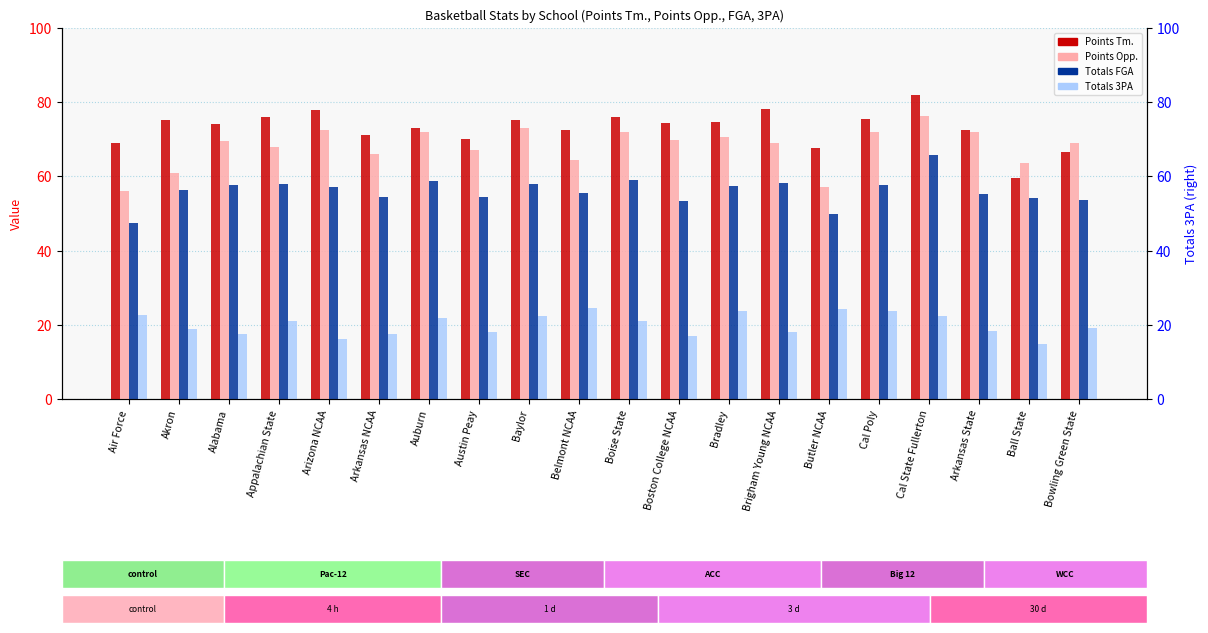

Which has a higher value, Arkansas State or Butler NCAA?

Arkansas State